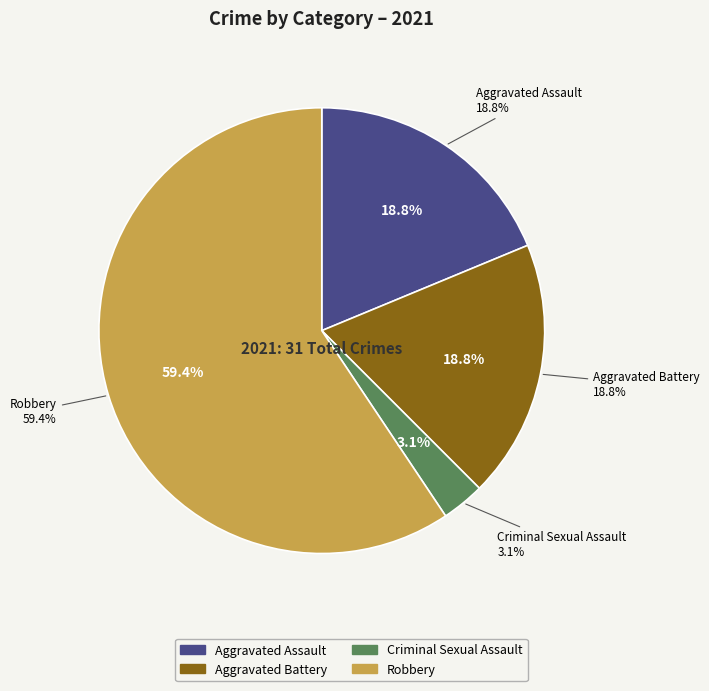

Combined, what portion of the pie is Criminal Sexual Assault and Aggravated Assault?

21.9%